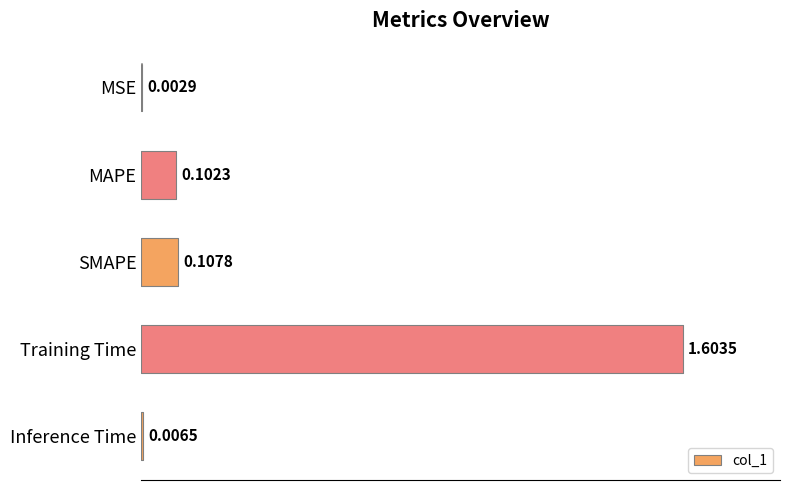

What is the average value?

0.4